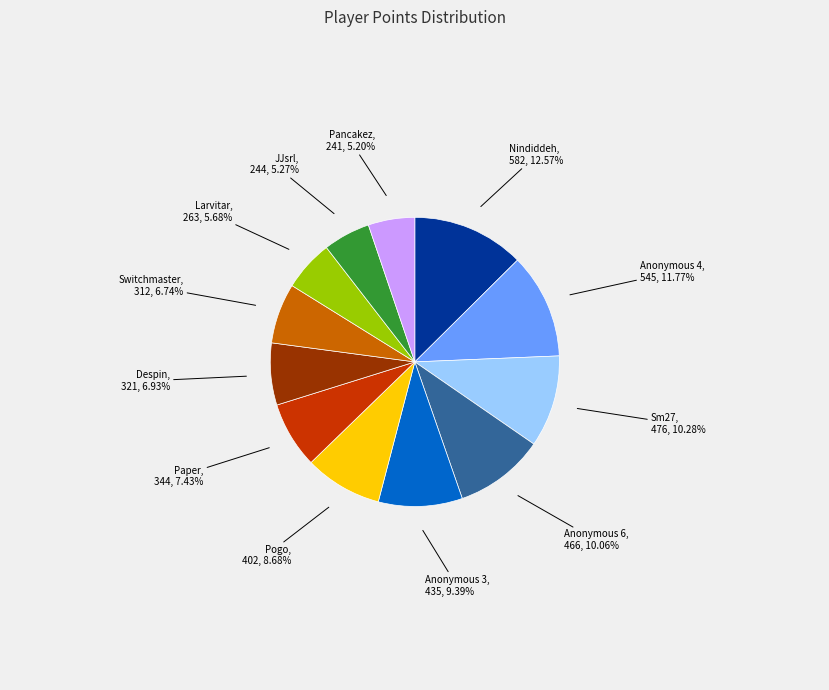

Count the number of slices in the pie.

12